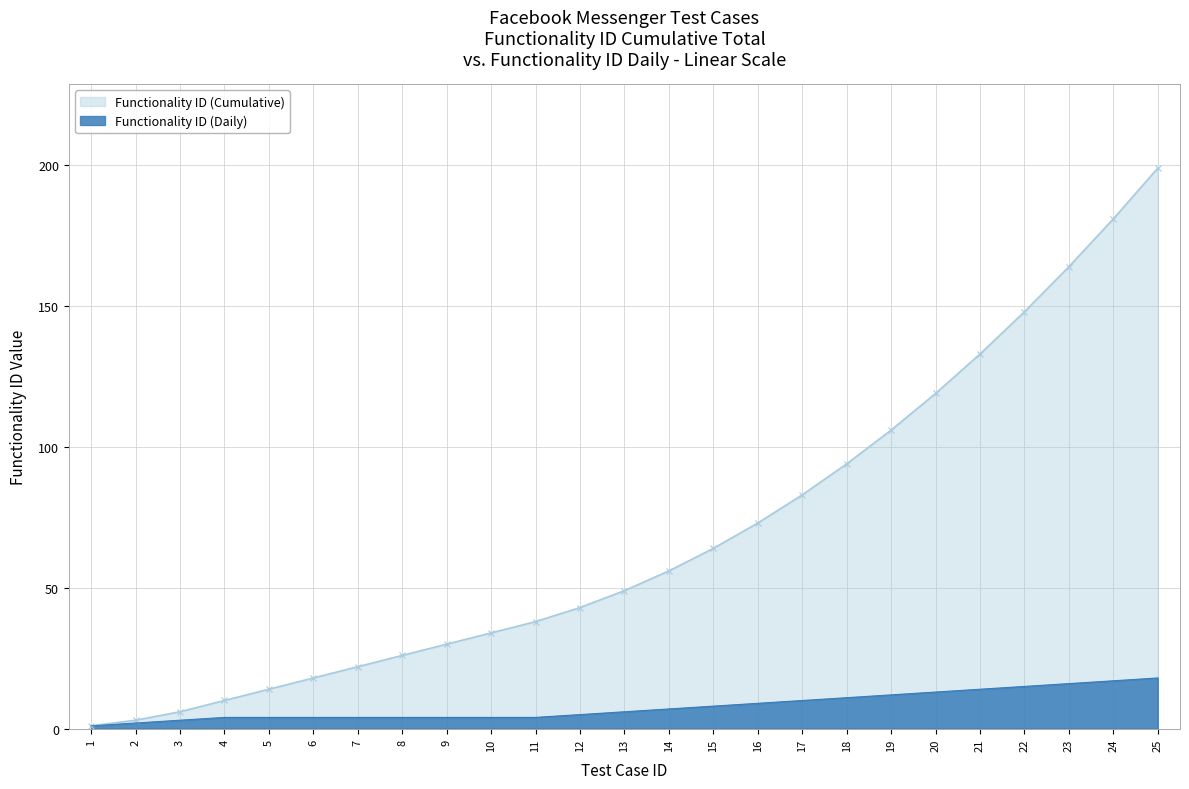

Between 11 and 21, which is larger?

21